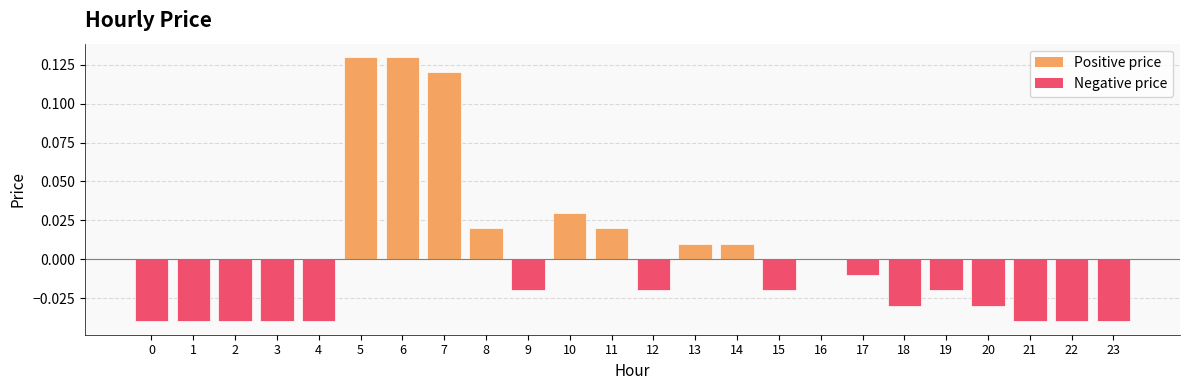

True or false: the data shows -0.0 at 22.

True